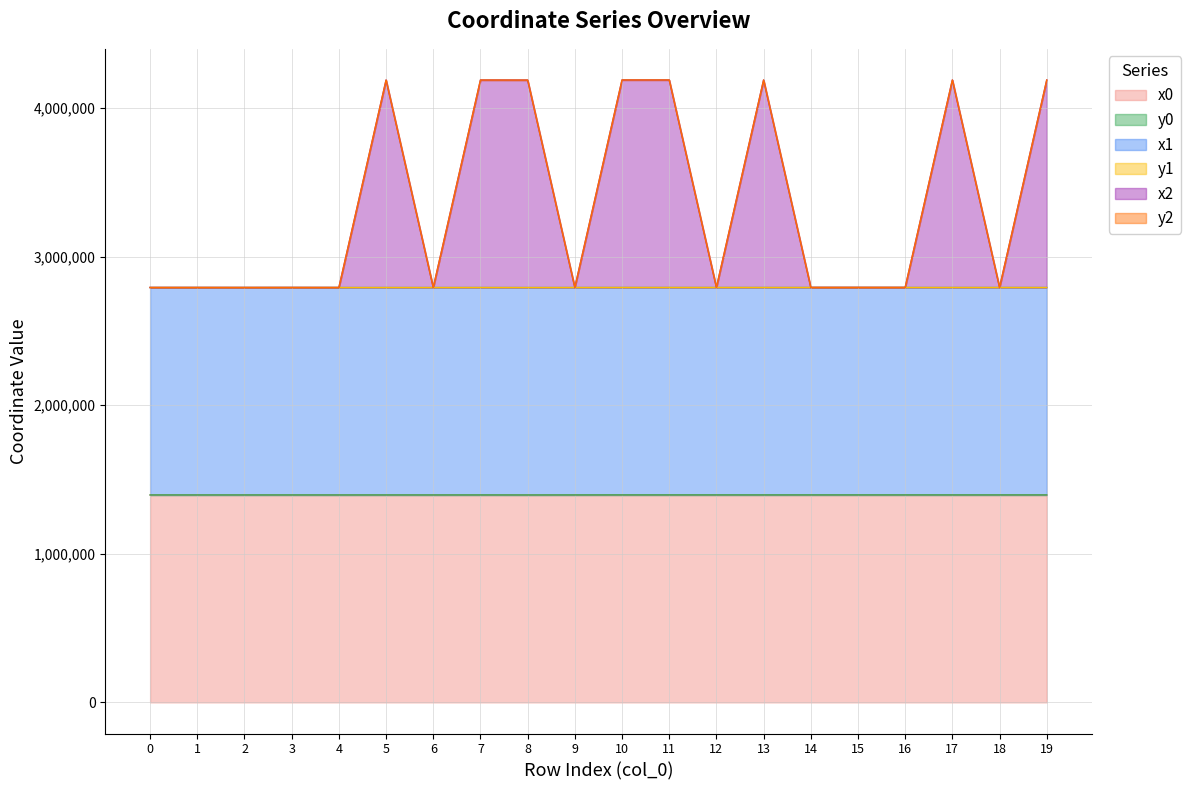

What is the average value of the y2 series?

3351500.0